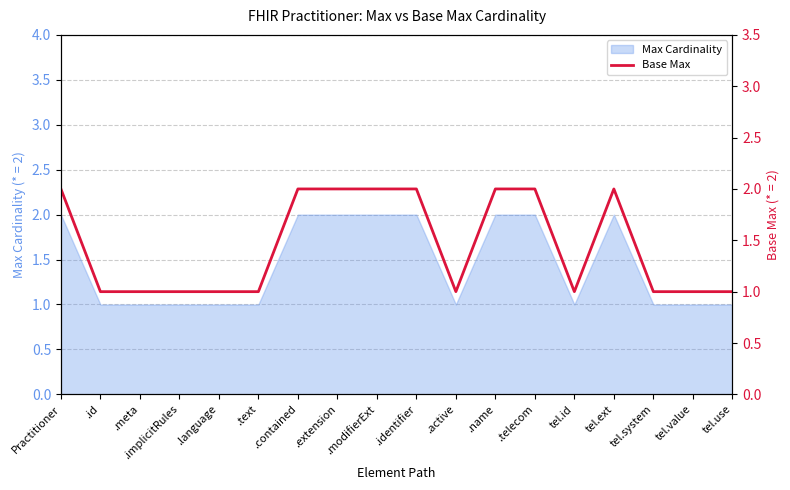

Reading left to right, extract all data points from this chart.

2	1	1	1	1	1	2	2	2	2	1	2	2	1	2	1	1	1